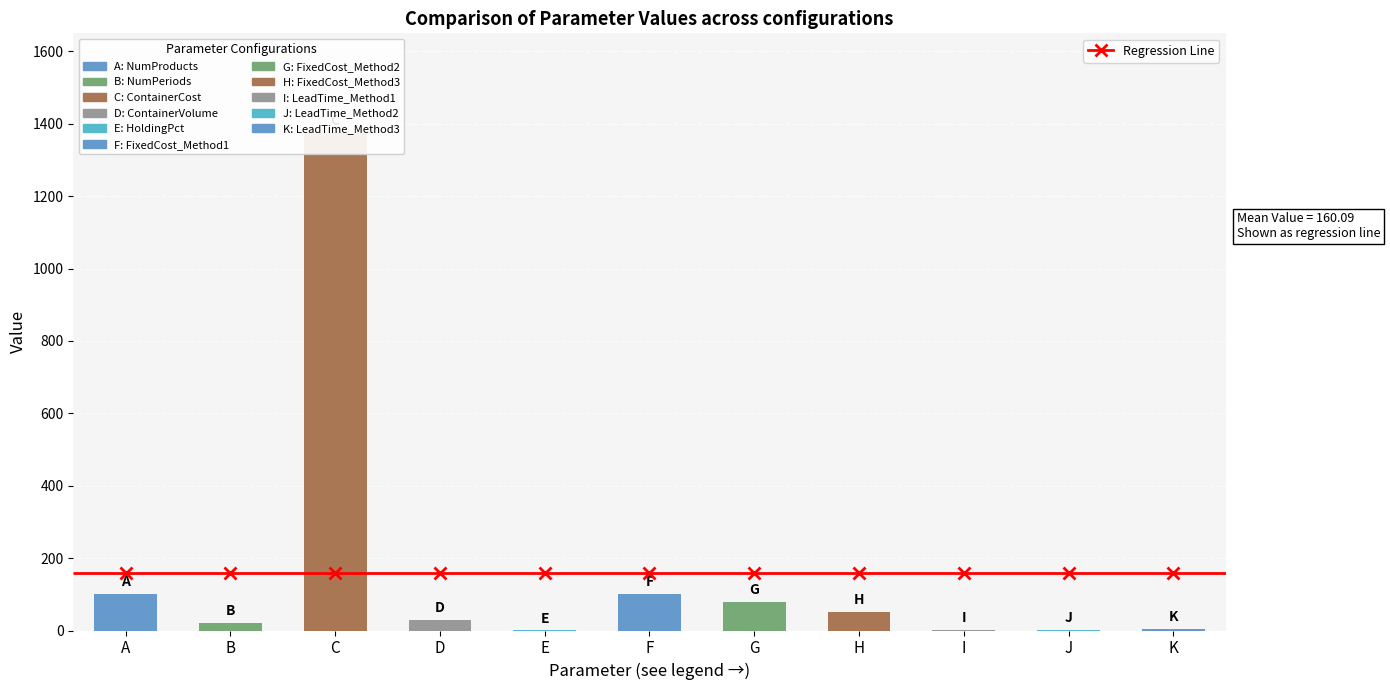

Is it true that Value equals 2.0 at J?

True